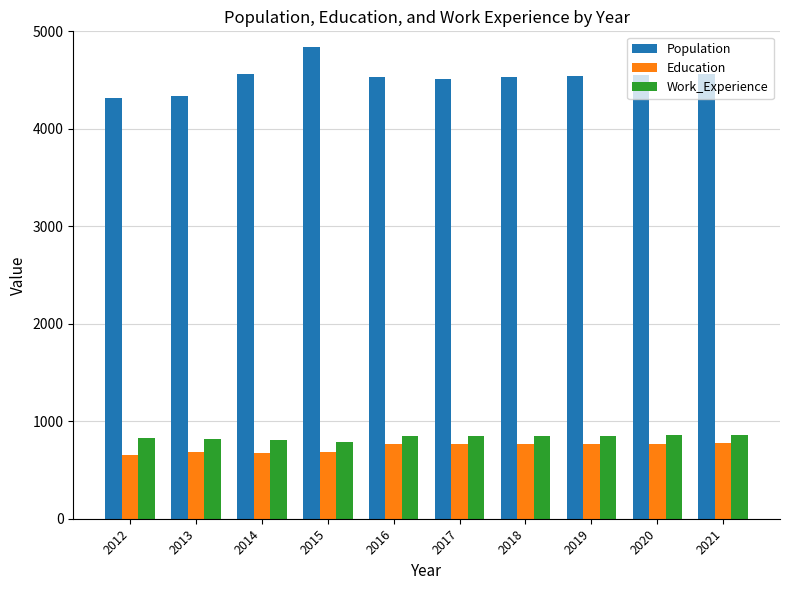

What is the total value across all series at 2021?

6197